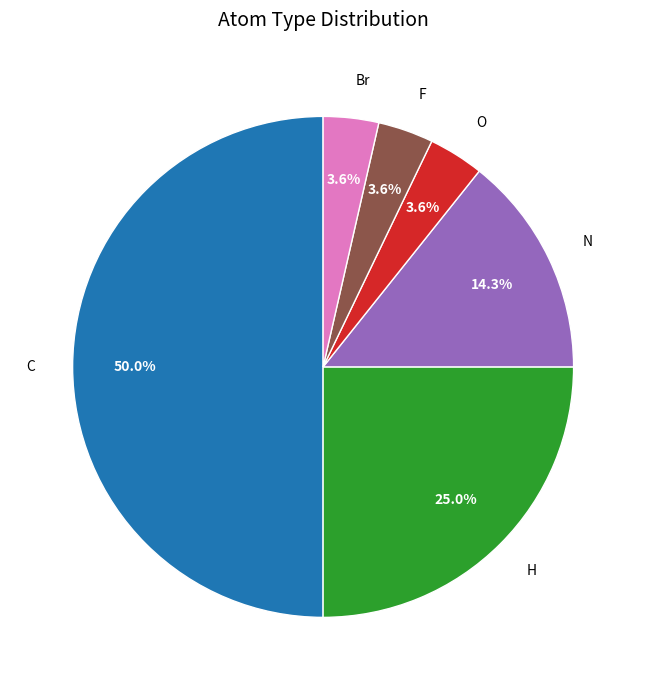

What portion of the pie excludes H?

75.0%